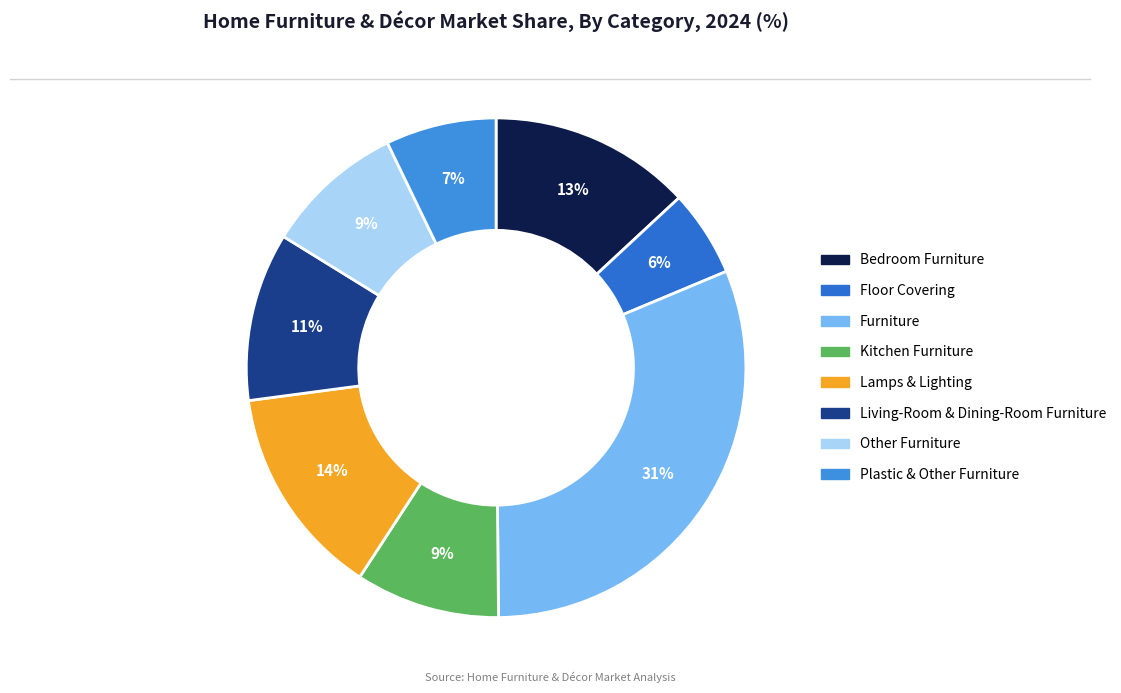

Which category has the biggest portion of the pie?

Furniture